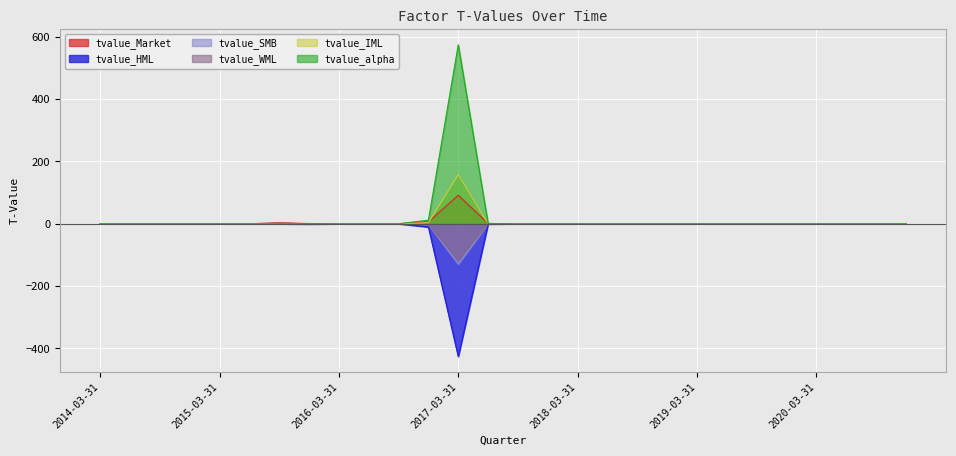

True or false: tvalue_alpha has a value of -0.0 at 2017-09-30.

True